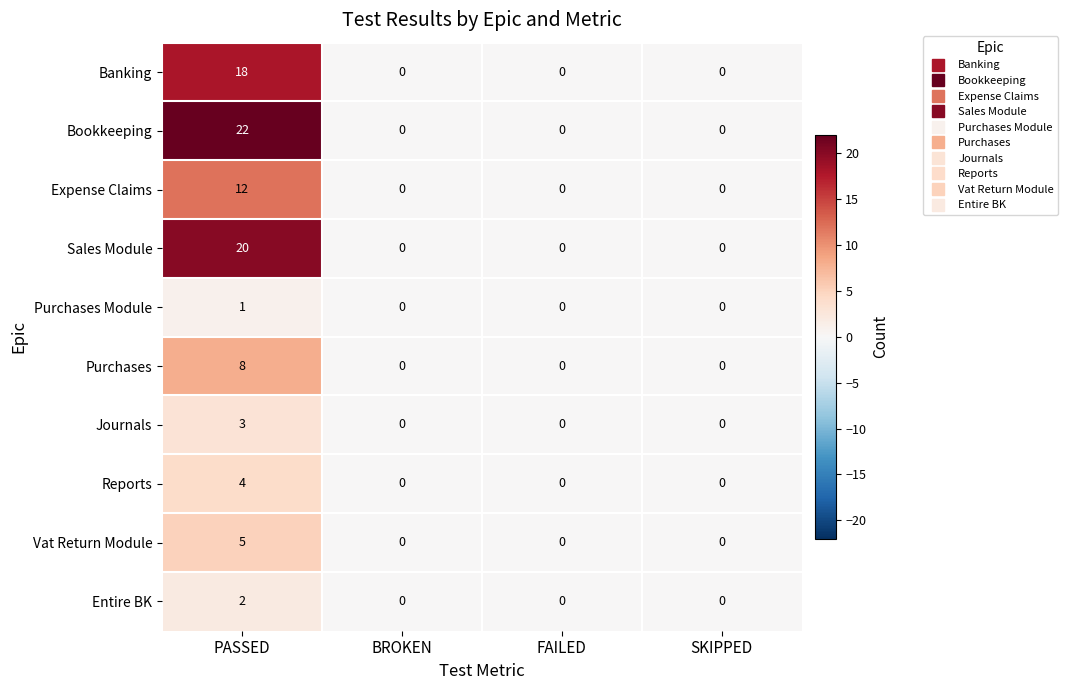

Which series has the largest total across all categories?

Bookkeeping